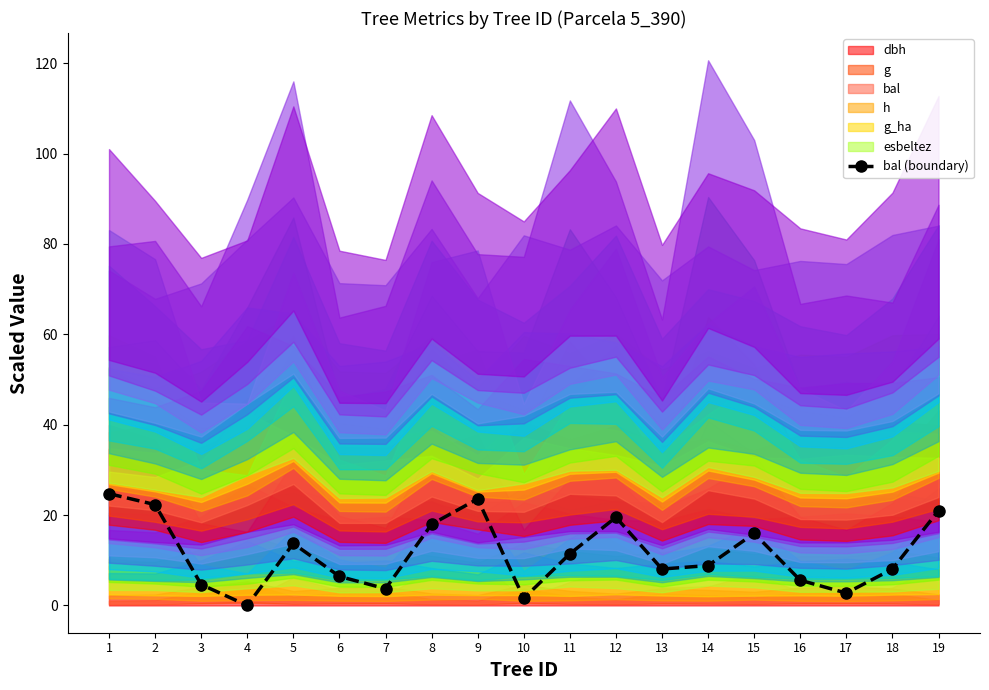

At which category does the data reach its first local valley?

4